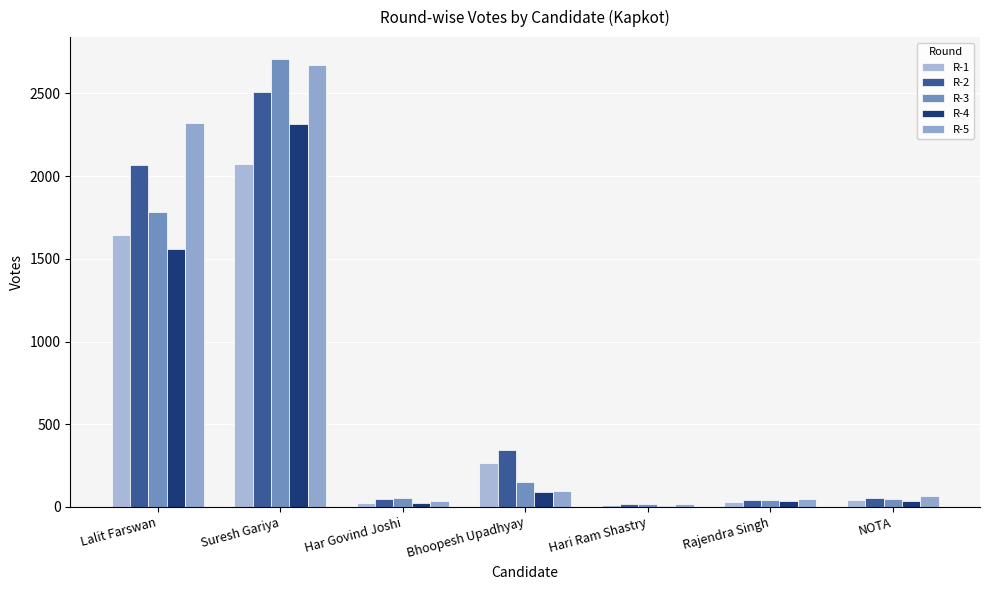

List the labels in order of R-2 value, smallest first.

Hari Ram Shastry, Rajendra Singh, Har Govind Joshi, NOTA, Bhoopesh Upadhyay, Lalit Farswan, Suresh Gariya